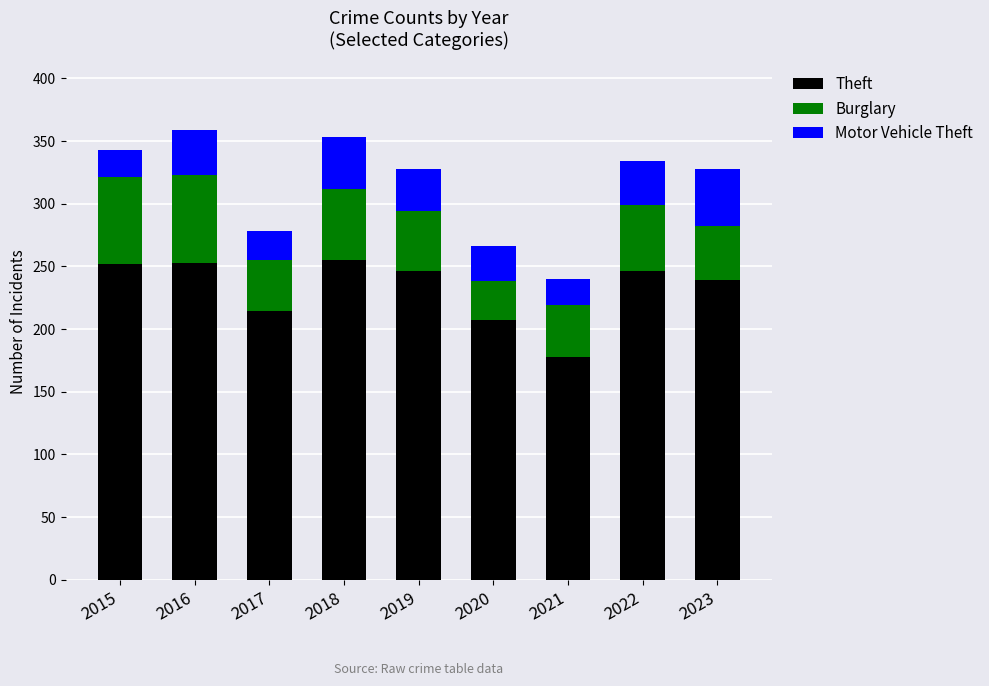

The value of Theft at 2015 is 252. True or false?

True